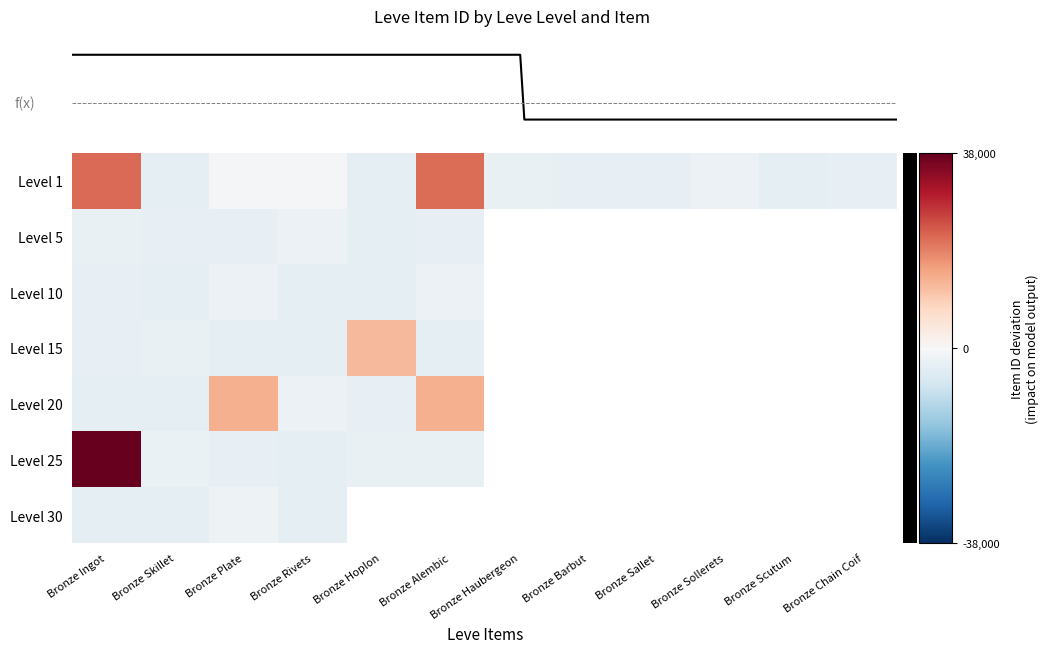

What is the minimum value shown in the chart?

-3687.9